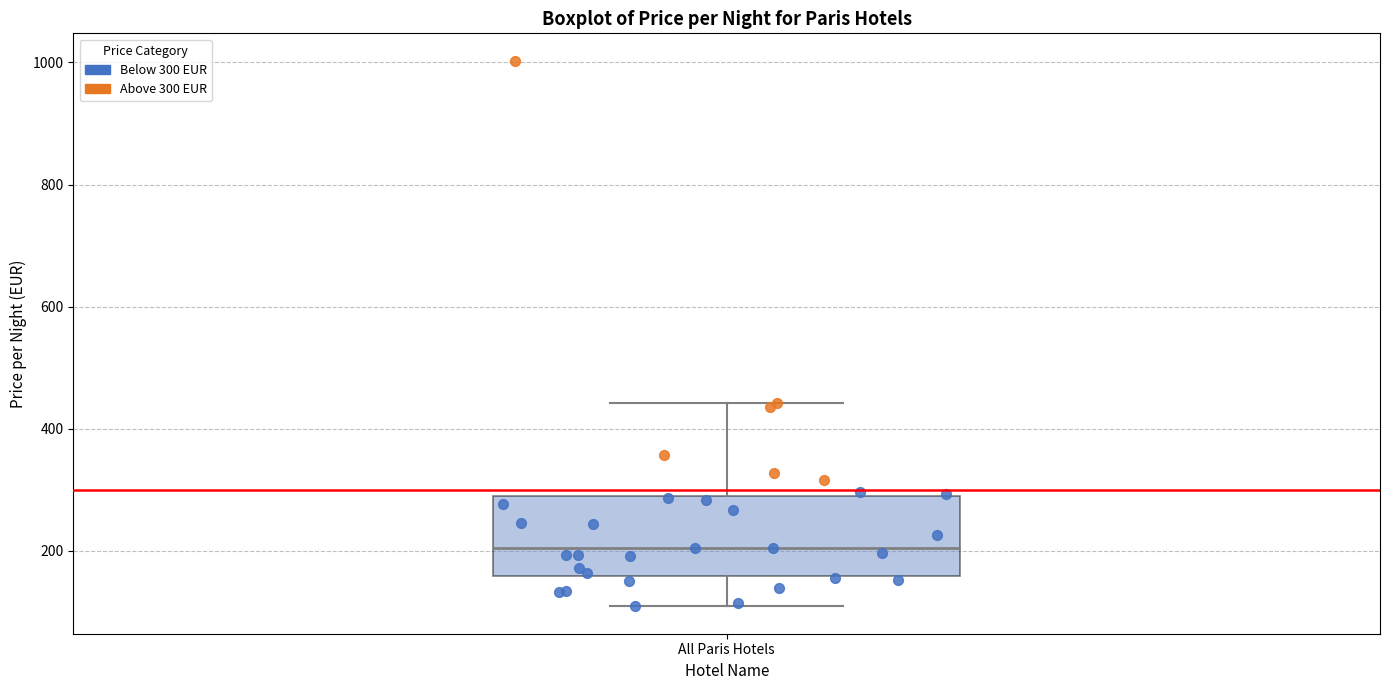

Read this box plot against the y-axis: the position of the median line, the range covered by the box, and the ends of both whiskers. The values are not printed on the chart, so give them approximately, as read against the axis.

median 200, box 160 to 280, whiskers 100 to 440